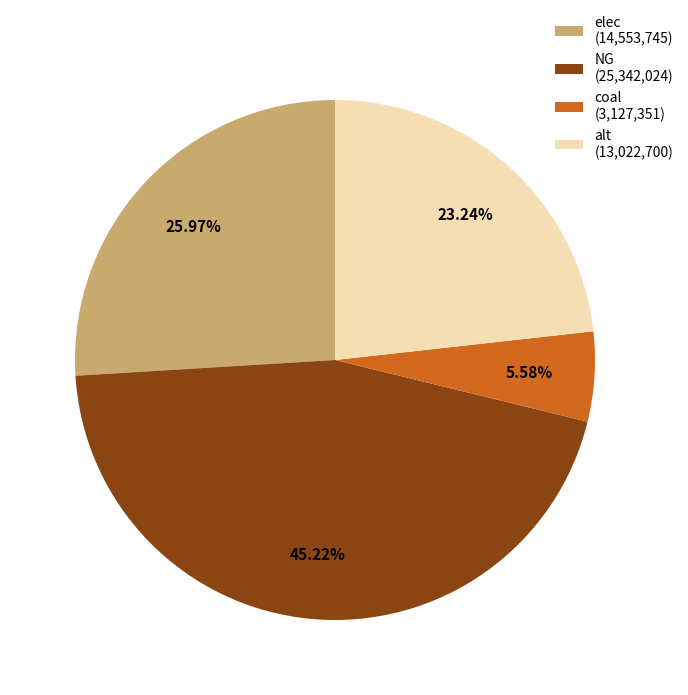

The coal slice represents 6% of the pie. True or false?

True